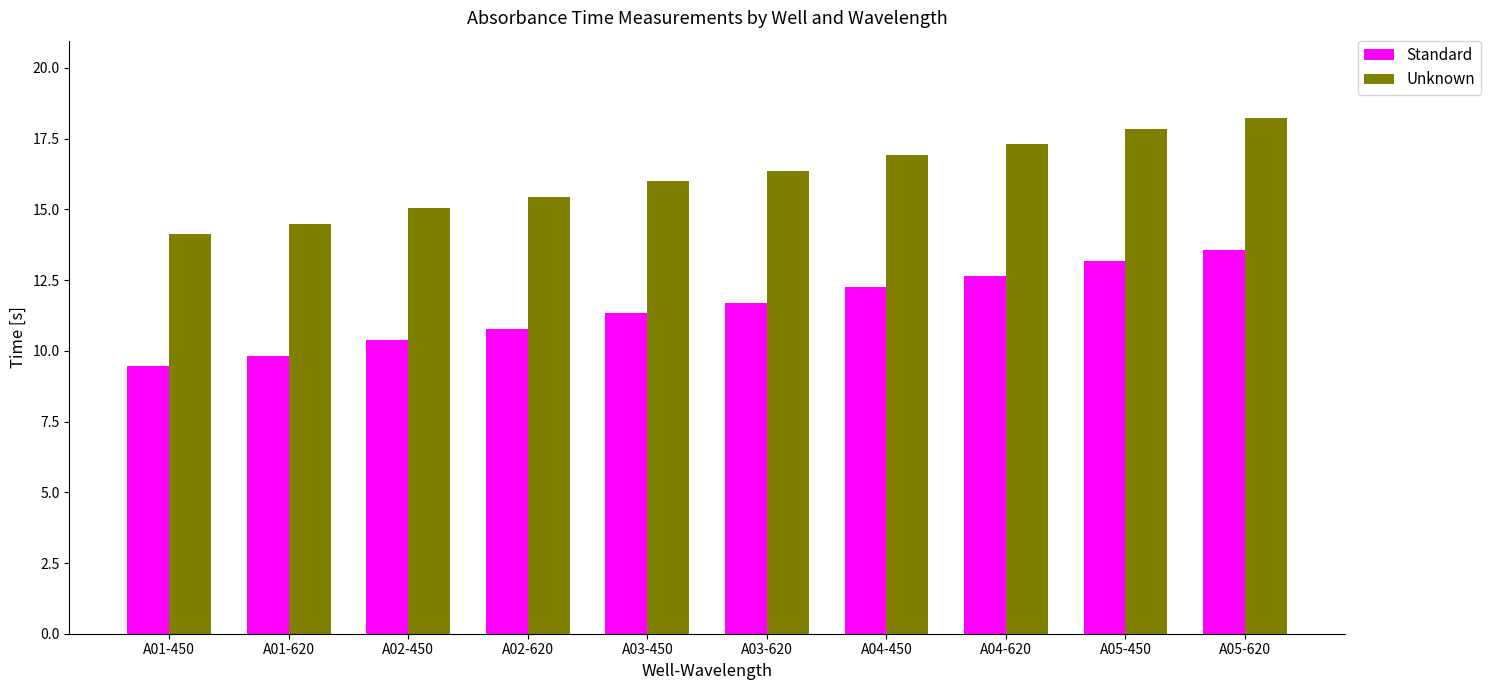

What is the approximate value of Standard at A05-450?

13.2